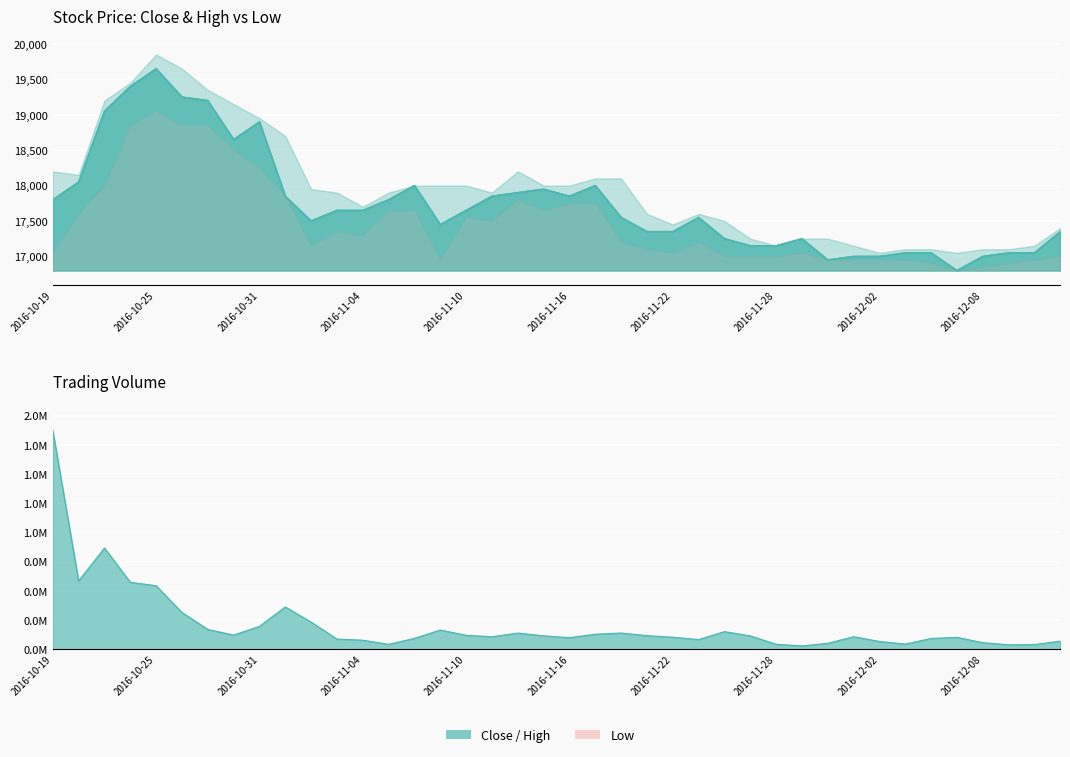

What is the sum of the values at 19 and 13?

35750